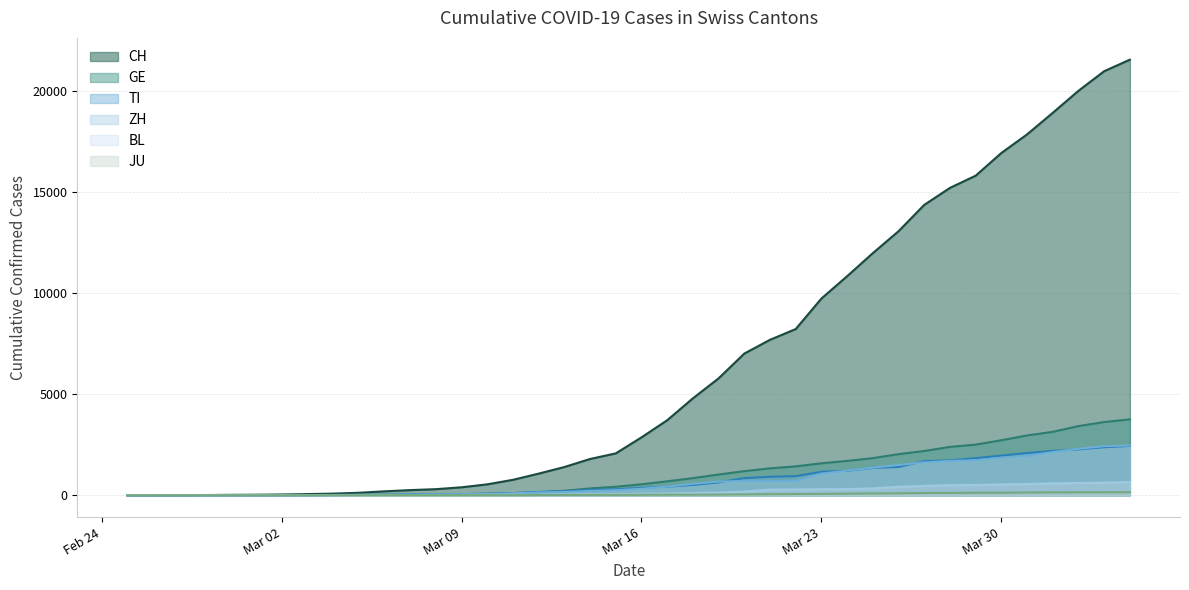

What are all the series names shown in the legend?

CH, GE, TI, ZH, BL, JU